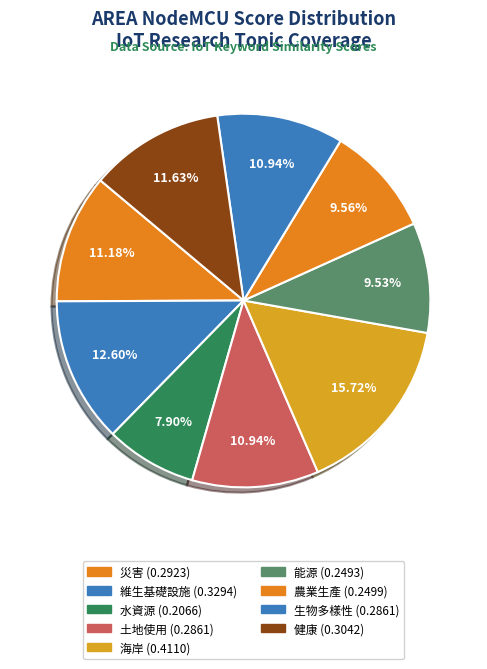

Rank the categories by value from highest to lowest.

海岸, 維生基礎設施, 健康, 災害, 生物多樣性, 土地使用, 農業生產, 能源, 水資源